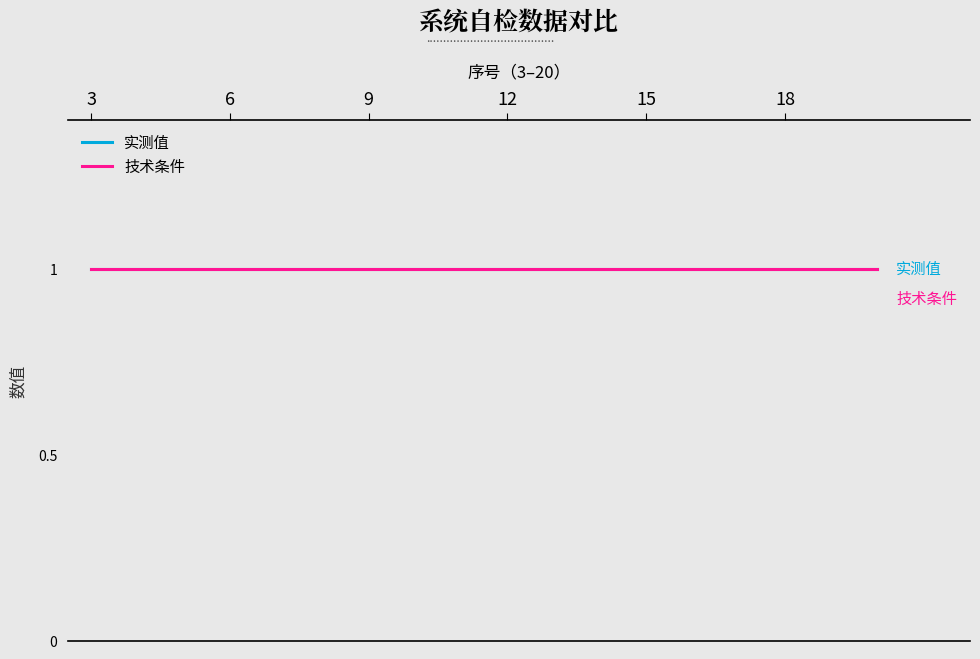

Is this an area chart (filled region under the line)?

No